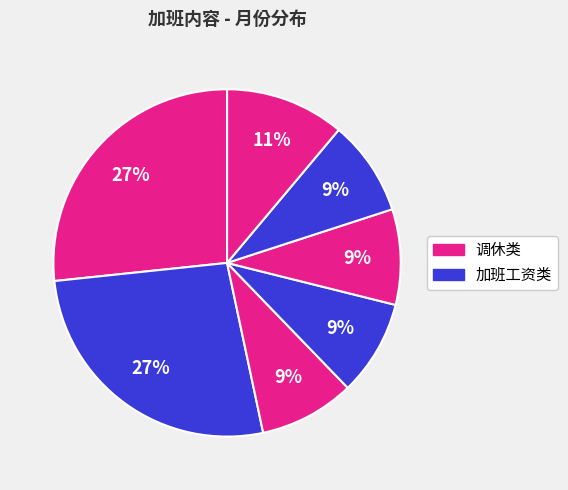

Does any single category account for the majority?

No